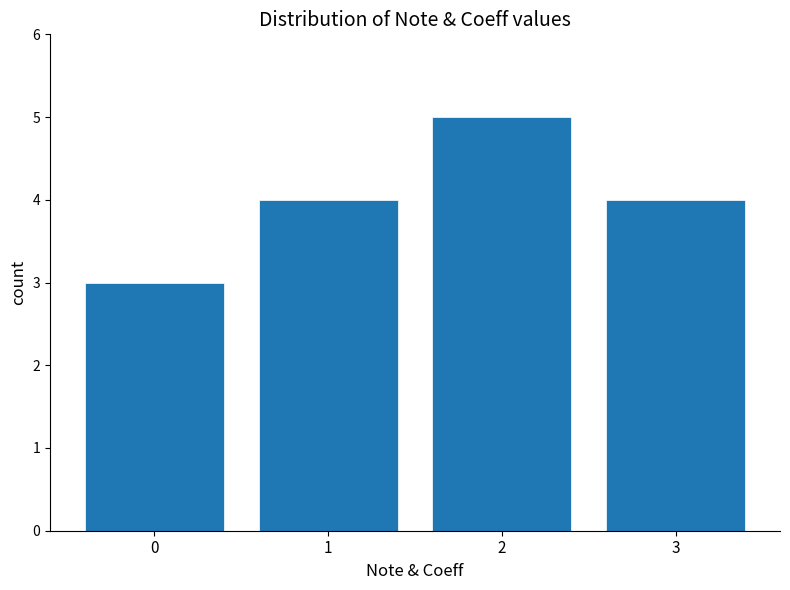

Reading right to left, list all the values displayed in this chart.

4	5	4	3